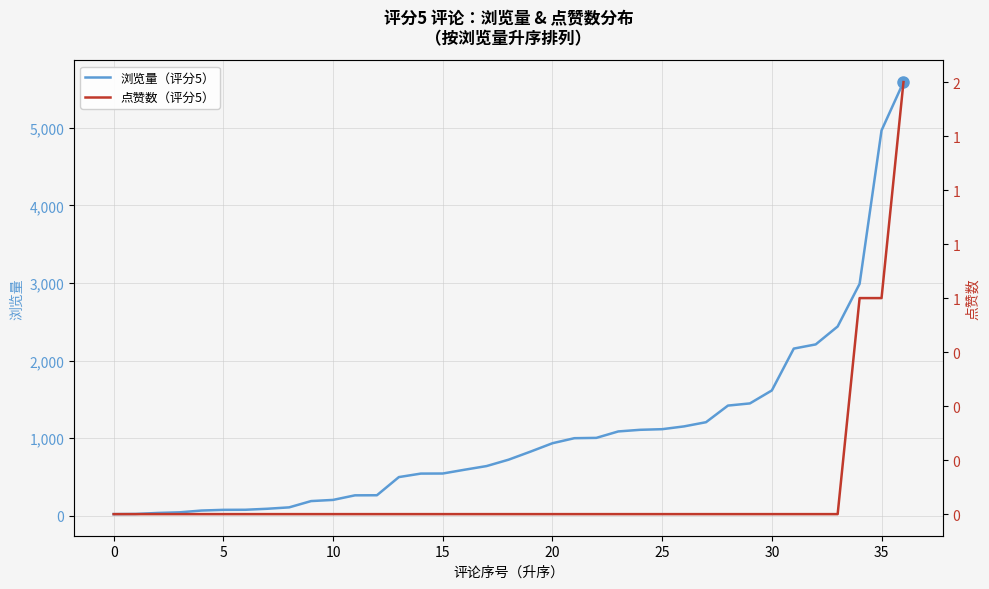

Reading left to right, list all the values displayed in this chart.

浏览量（评分5）: 23	25	38	46	69	78	79	92	110	191	206	265	266	500	545	546	595	642	724	828	936	1001	1005	1088	1109	1117	1153	1207	1421	1449	1616	2155	2209	2440	2989	4965	5588
点赞数（评分5）: 0	0	0	0	0	0	0	0	0	0	0	0	0	0	0	0	0	0	0	0	0	0	0	0	0	0	0	0	0	0	0	0	0	0	1	1	2